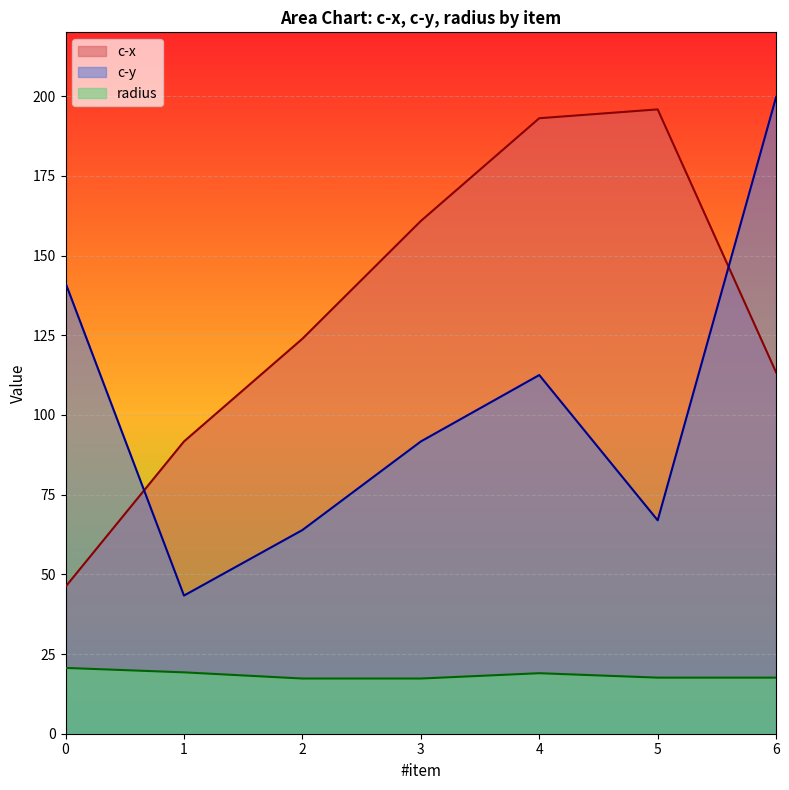

What is the maximum value shown in the chart?

199.7